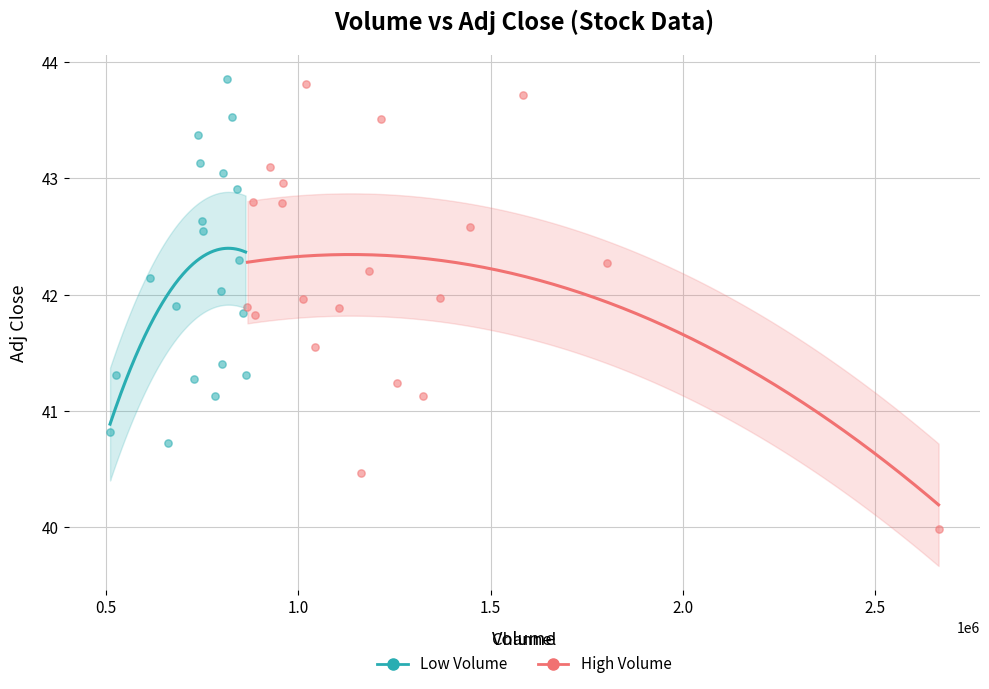

Which series has the widest spread of Y values?

High Volume